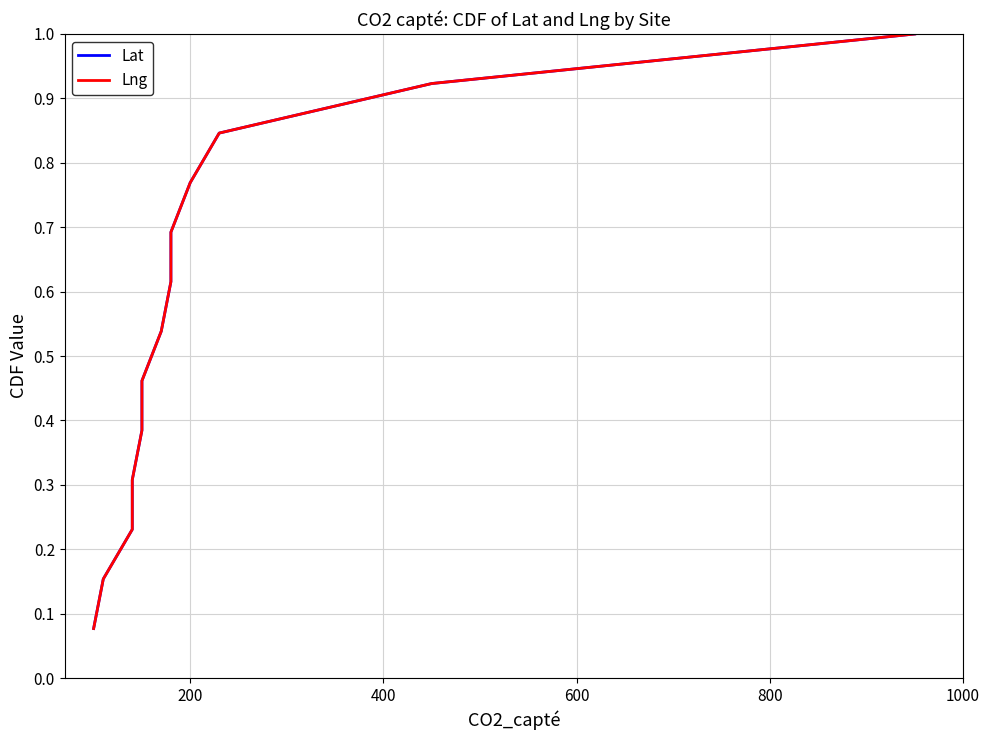

Reading left to right, transcribe all the data shown in this chart.

Lat: 0.1	0.2	0.2	0.3	0.4	0.5	0.5	0.6	0.7	0.8	0.8	0.9	1.0
Lng: 0.1	0.2	0.2	0.3	0.4	0.5	0.5	0.6	0.7	0.8	0.8	0.9	1.0